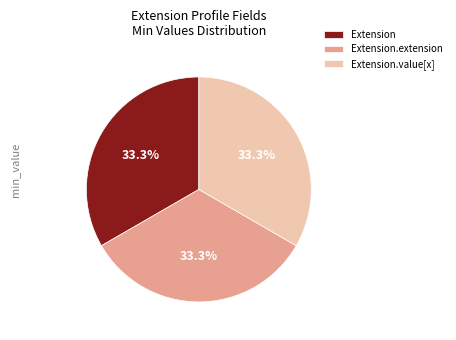

What is the ratio of the value at Extension.value[x] to the value at Extension?

1.0